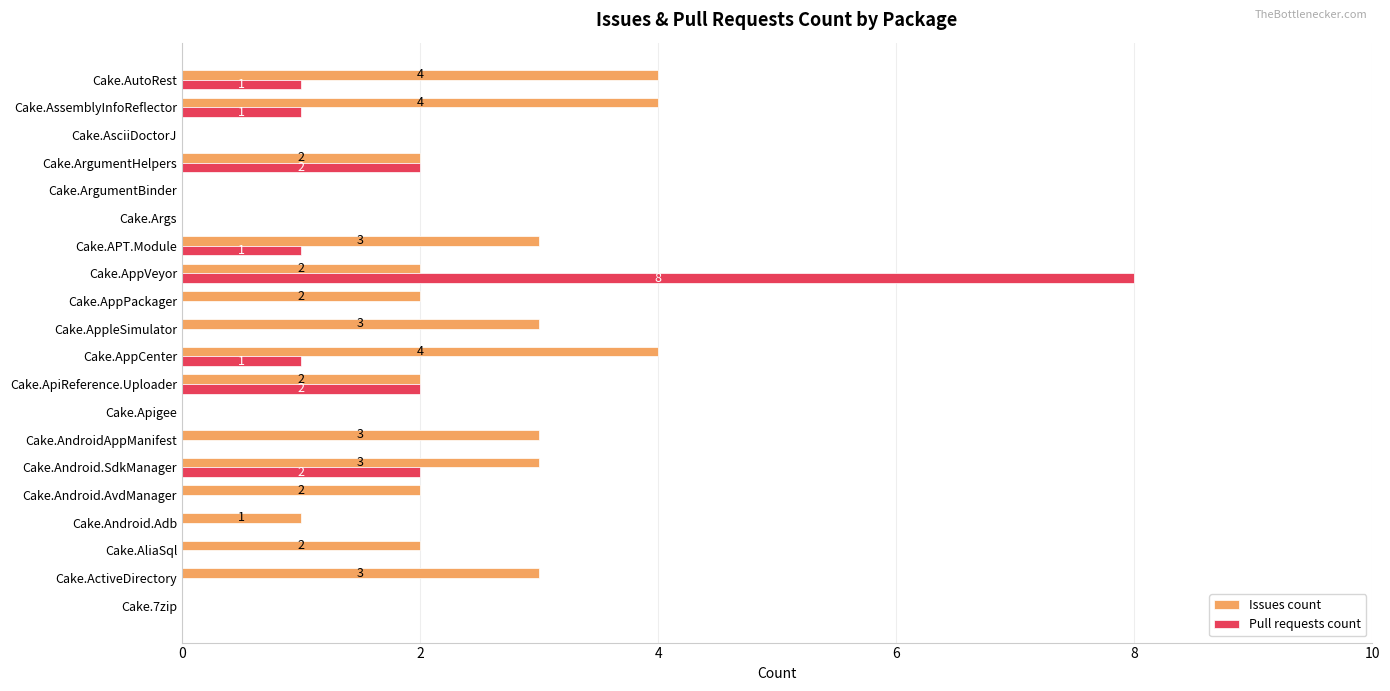

Is it true that Issues count equals 3 at Cake.ActiveDirectory?

True